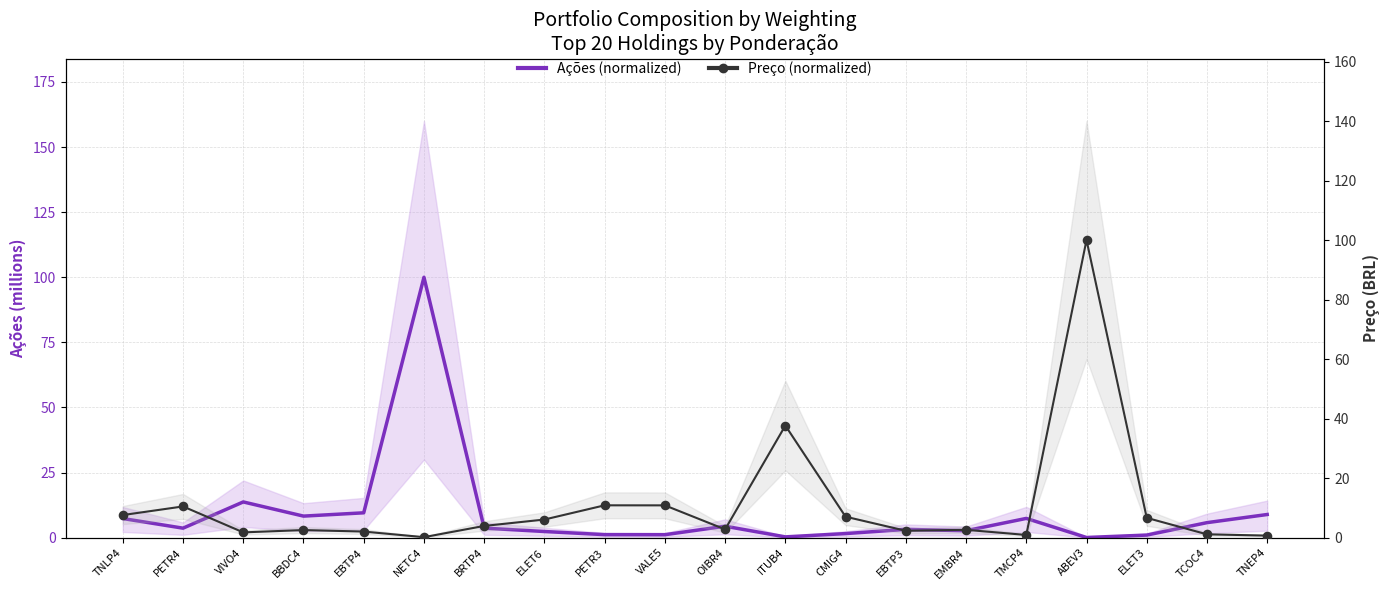

Which series has the largest Y range (max minus min)?

Ações (normalized)